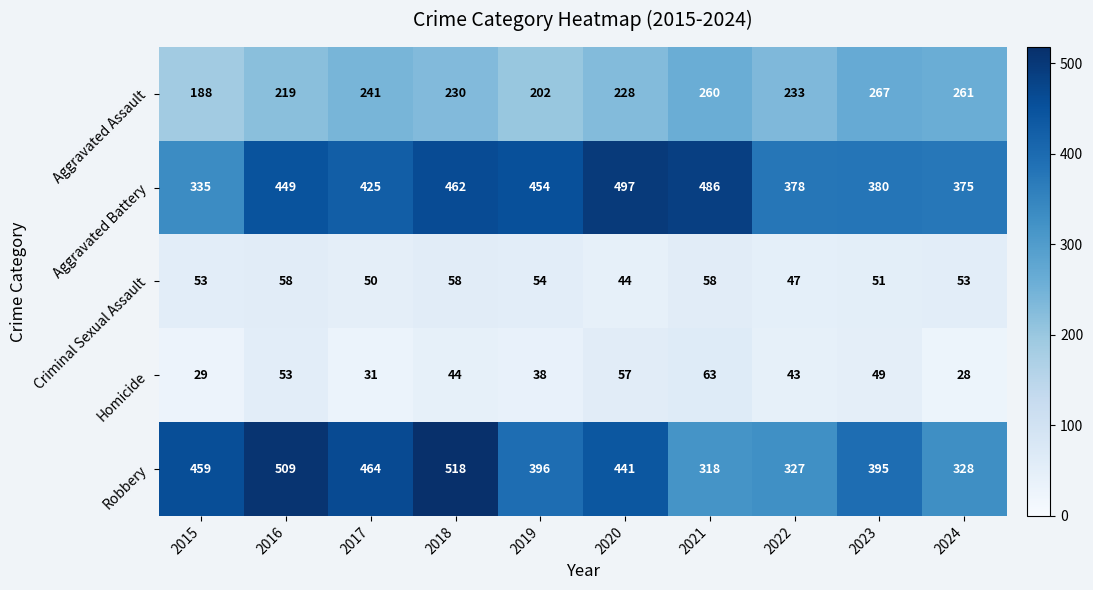

Which series has the largest range (max minus min)?

Robbery